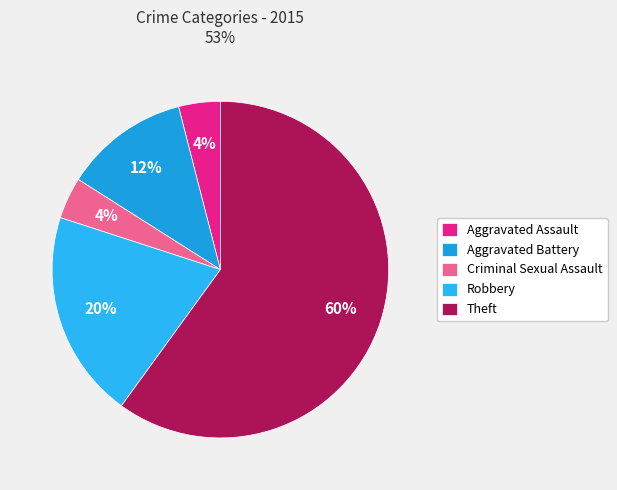

What is the ratio of the value at Aggravated Assault to the value at Aggravated Battery?

0.3